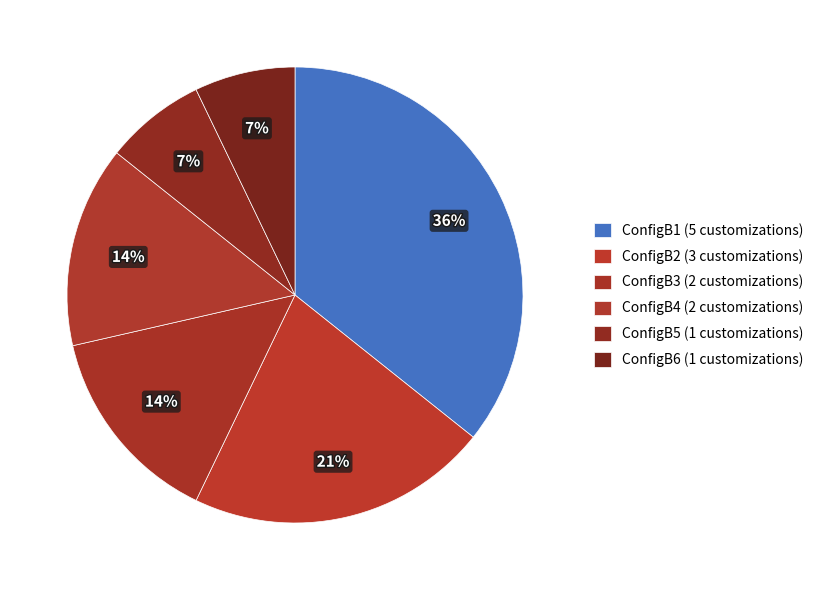

What is the change in value from ConfigB3 to ConfigB5?

-1